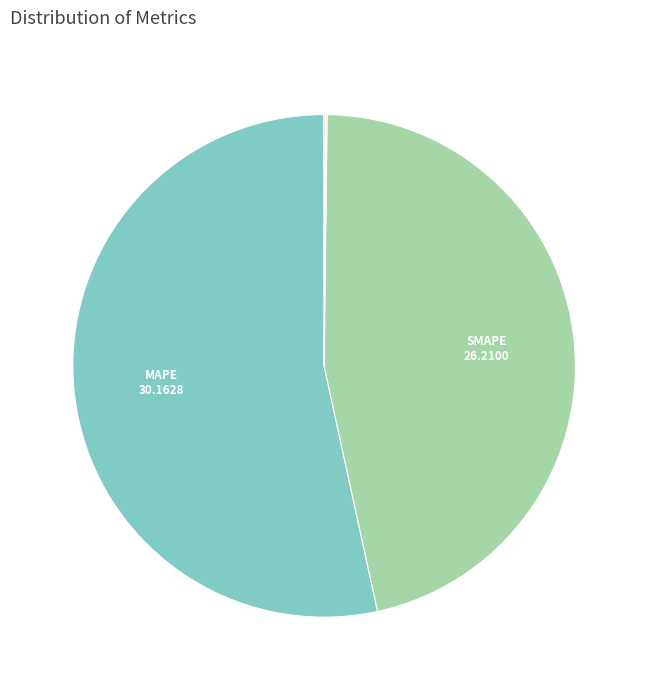

Is there a majority slice in this chart?

Yes